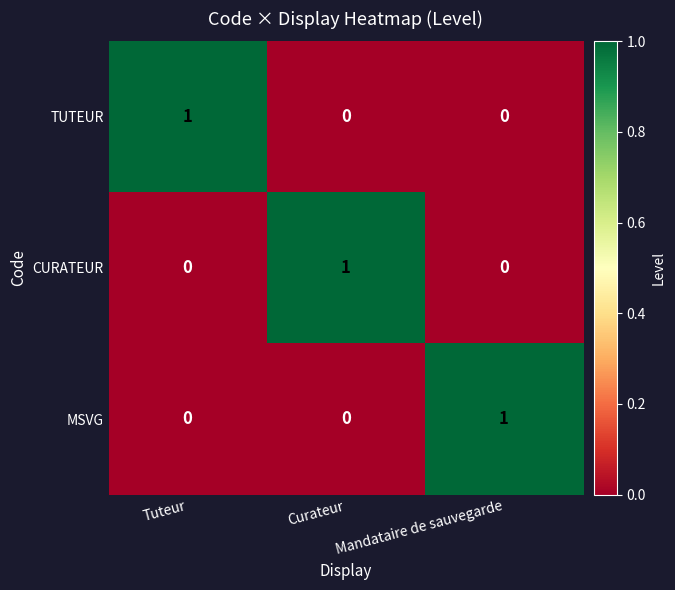

What is the difference between the highest and lowest values at Curateur?

1